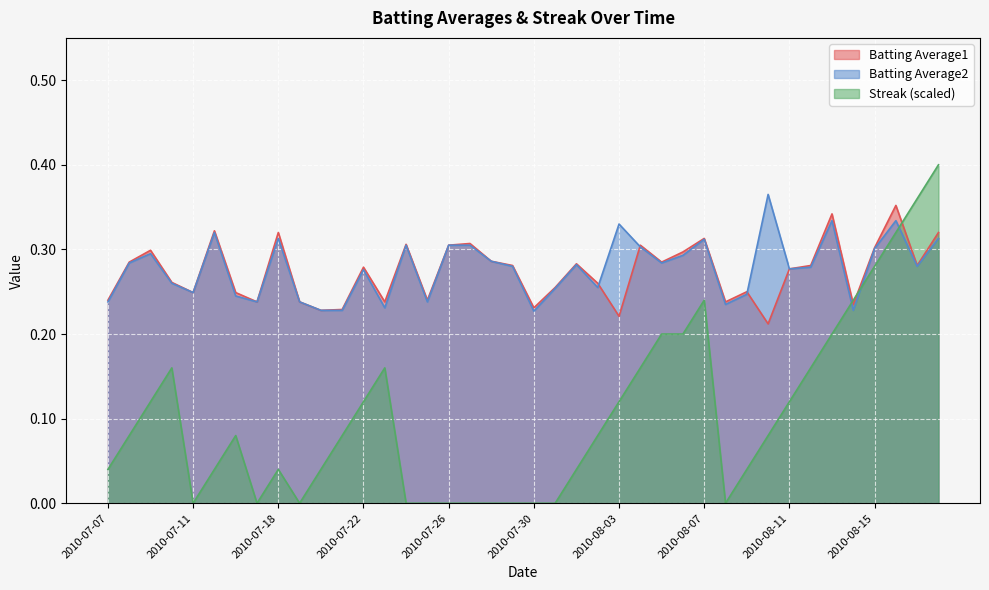

How many categories are shown in the chart?

40